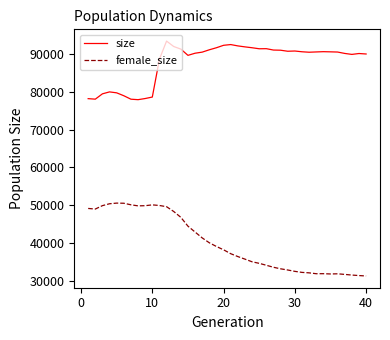

What is the minimum value shown in the chart?

31253